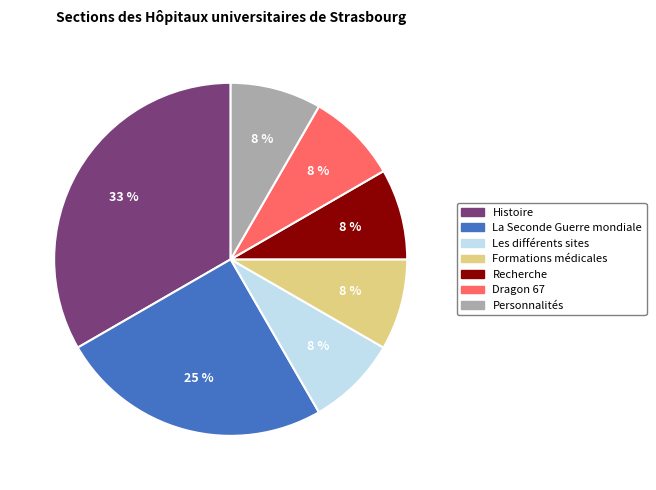

The Personnalités slice represents 1% of the pie. True or false?

False